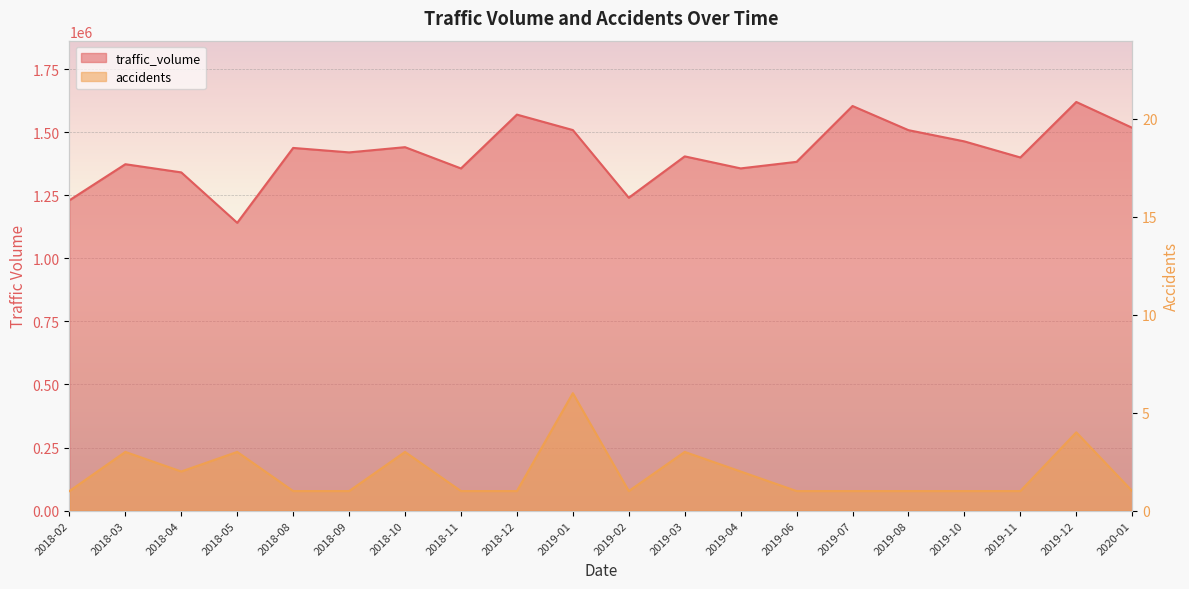

What are all the series names shown in the legend?

traffic_volume, accidents